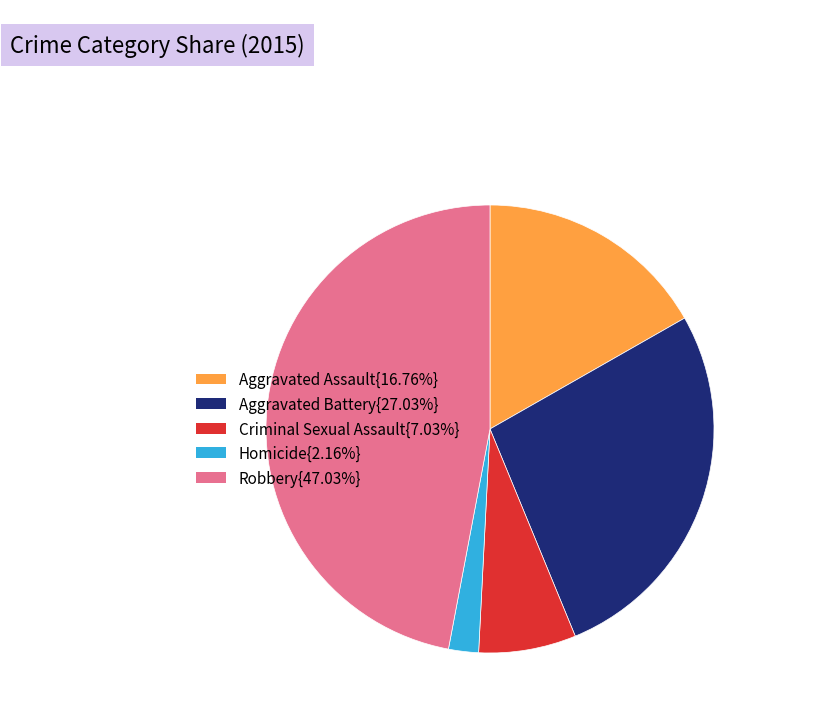

Count the number of slices in the pie.

5